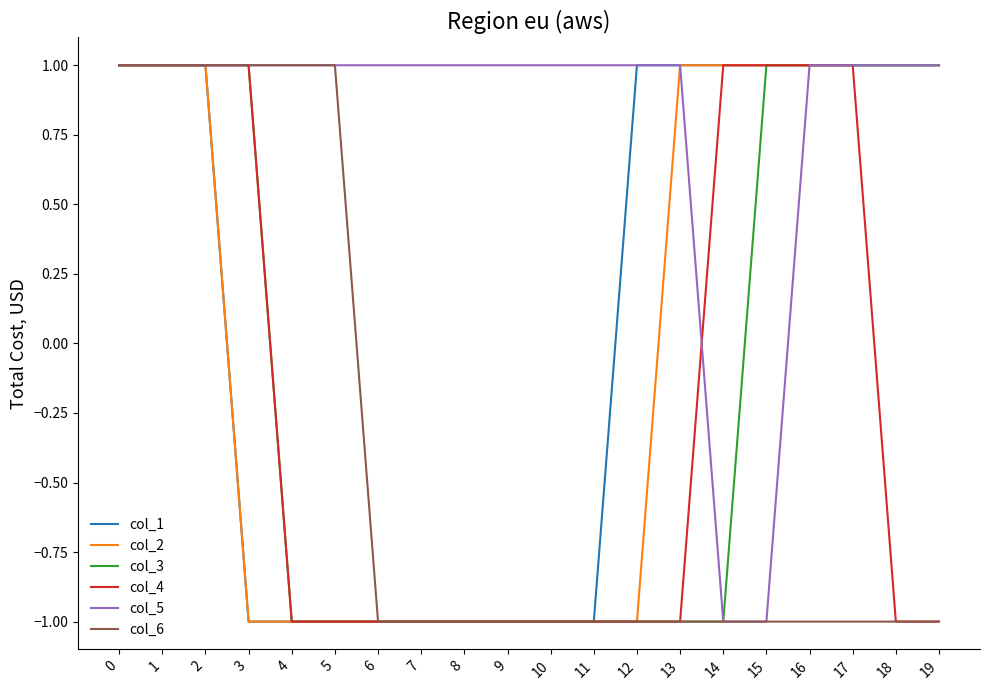

The value of col_5 at 12 is 0. True or false?

False